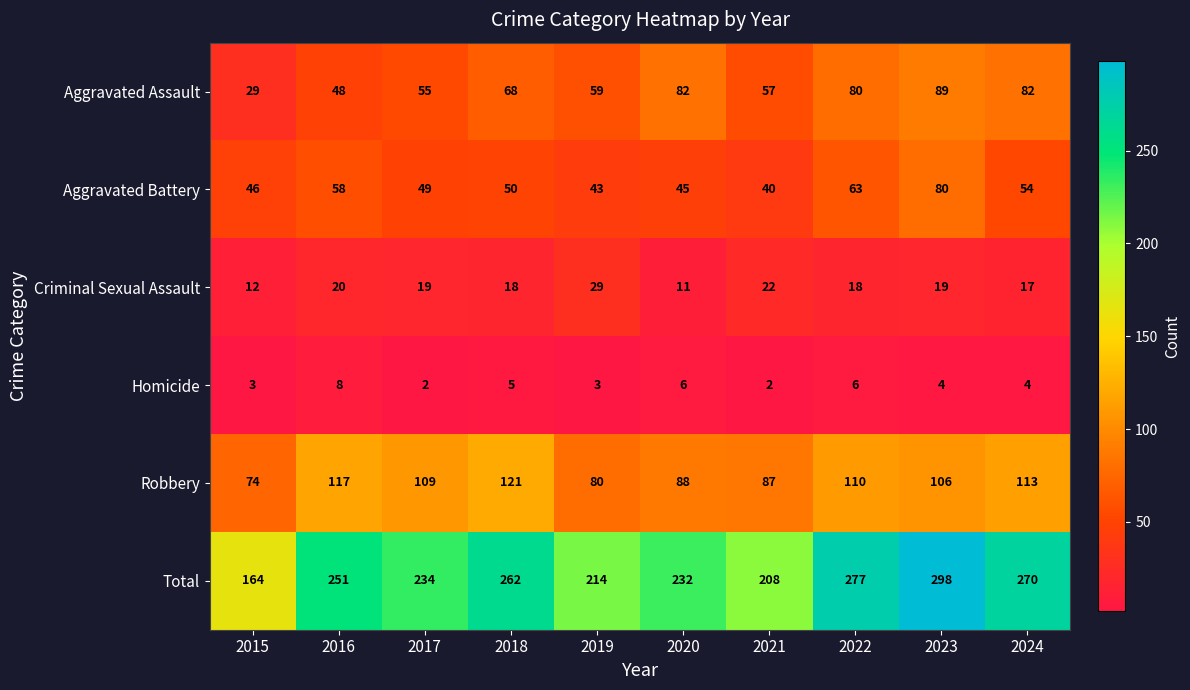

Which label corresponds to the largest value in the chart?

2023